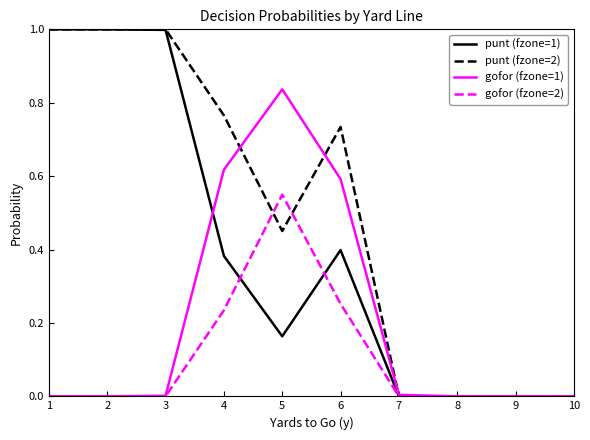

Rank the series by their average value, from lowest to highest.

gofor (fzone=2), gofor (fzone=1), punt (fzone=1), punt (fzone=2)